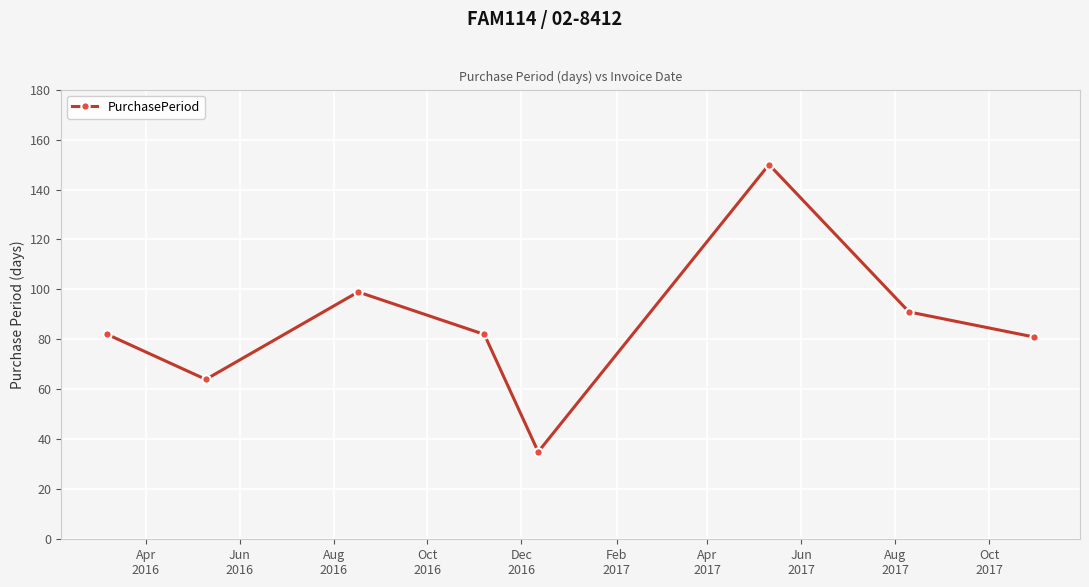

Reading left to right, extract all data points from this chart.

82	64	99	82	35	150	91	81